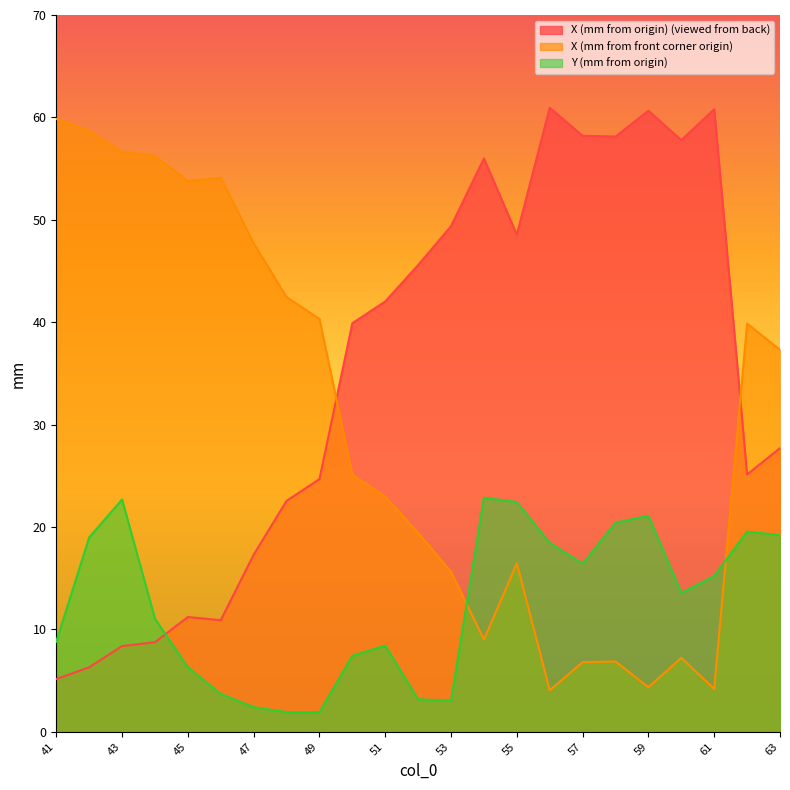

The value of X (mm from front corner origin) at 58 is 6.9. True or false?

True